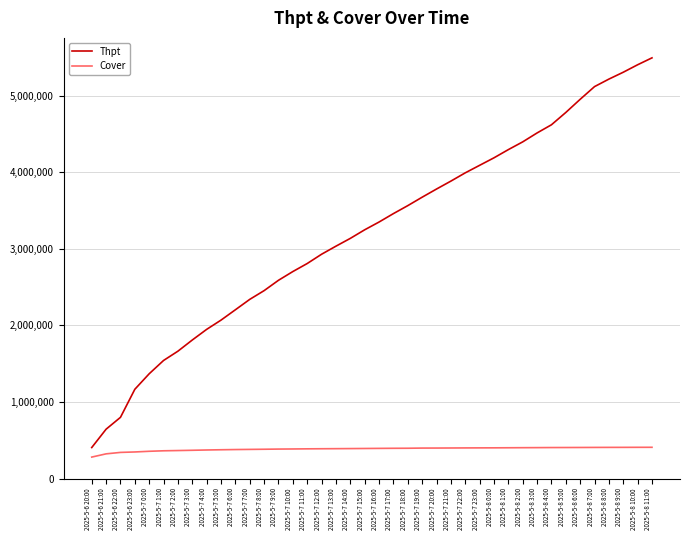

What is the difference between the maximum and minimum values in the Thpt series?

5088010